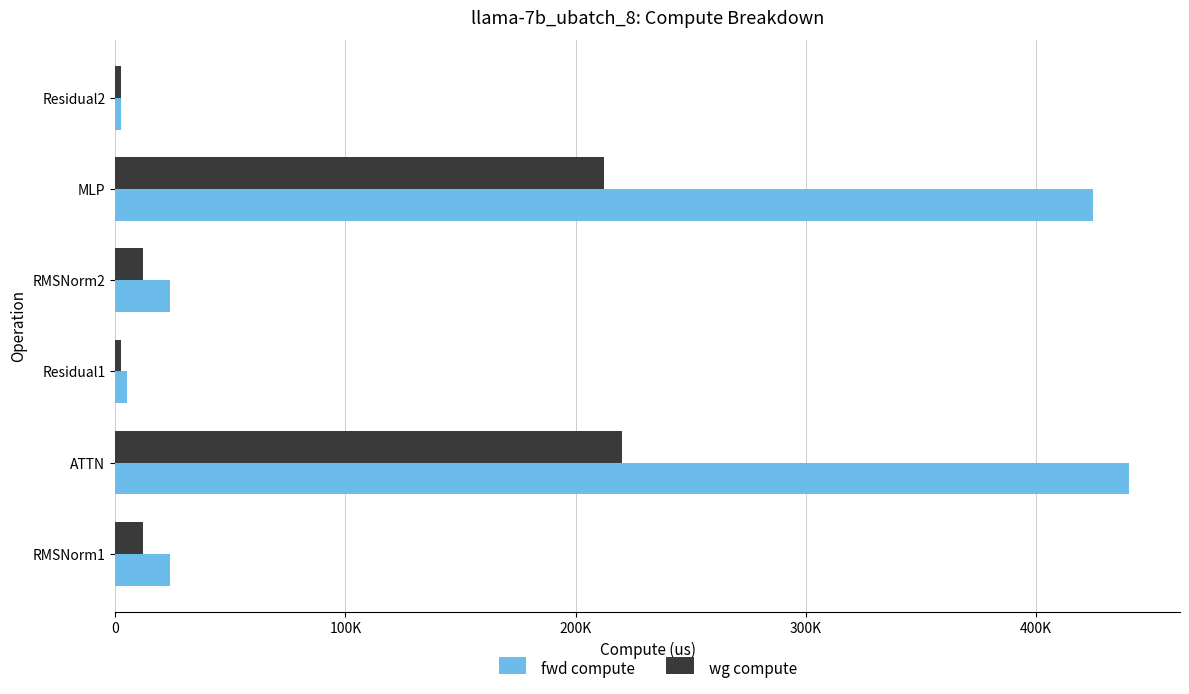

Reading left to right, transcribe all the data shown in this chart.

fwd compute: 23907.5	440382.3	4954.5	23907.5	424692.9	2477.2
wg compute: 11953.8	220191.1	2477.2	11953.8	212346.5	2477.2